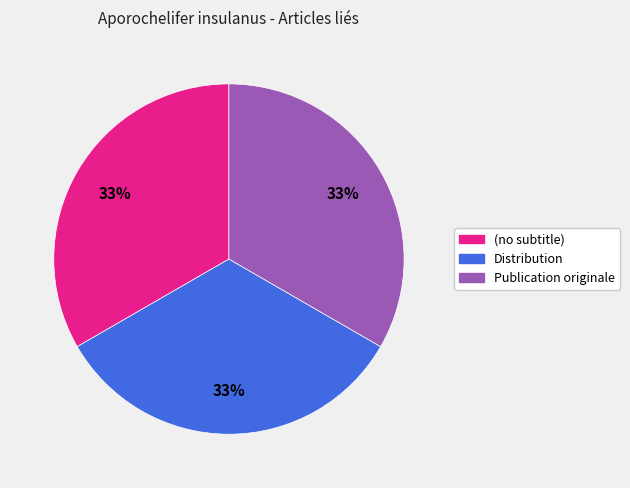

True or false: Publication originale accounts for 33% of the total.

True